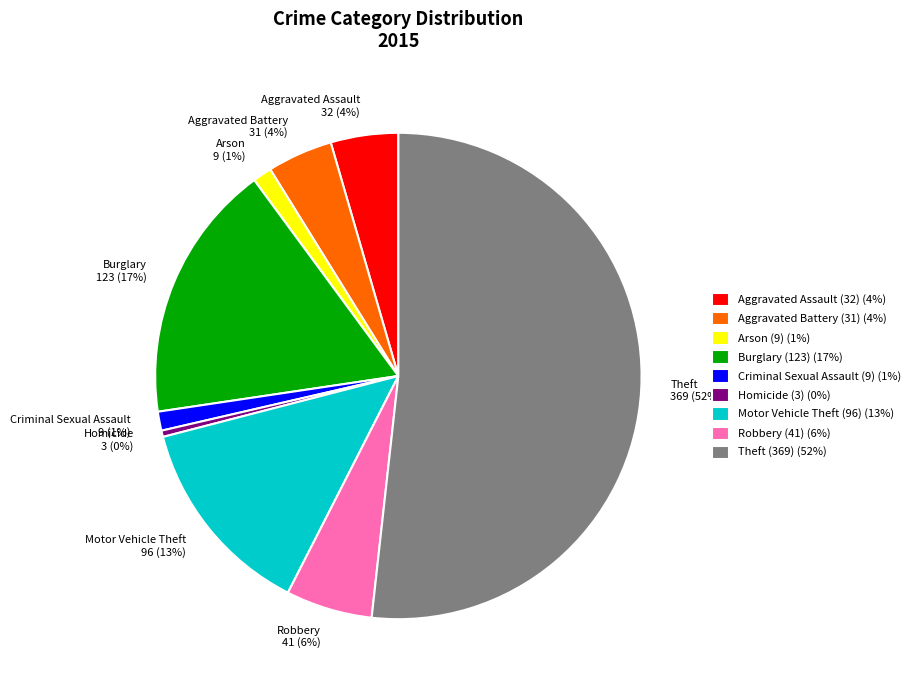

To the nearest percent, what is the combined percentage of Robbery and Aggravated Assault?

10%